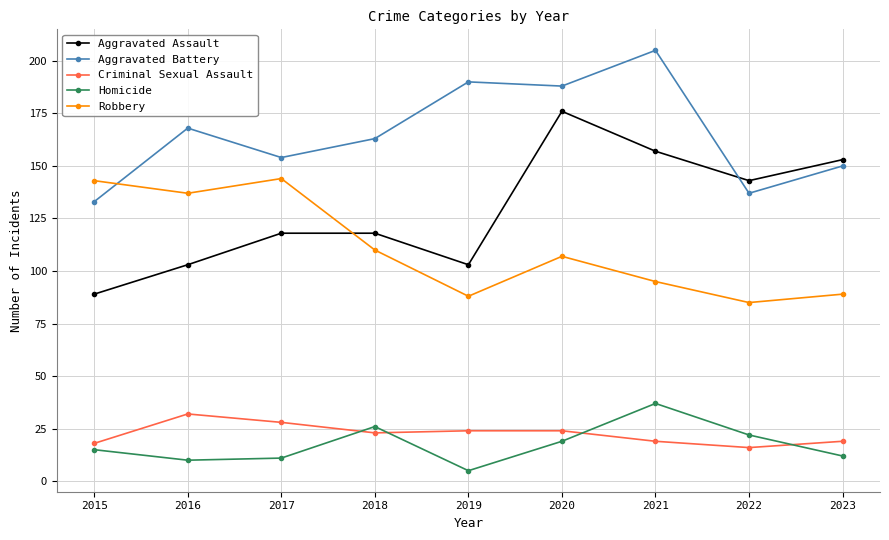

What is the sum of the Aggravated Battery values at 2016 and 2020?

356